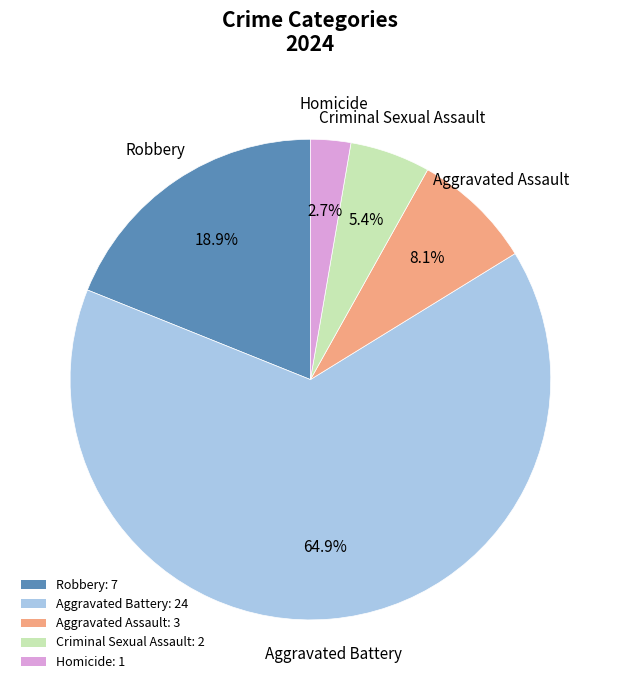

What percentage is the Criminal Sexual Assault slice, to the nearest percent?

5%